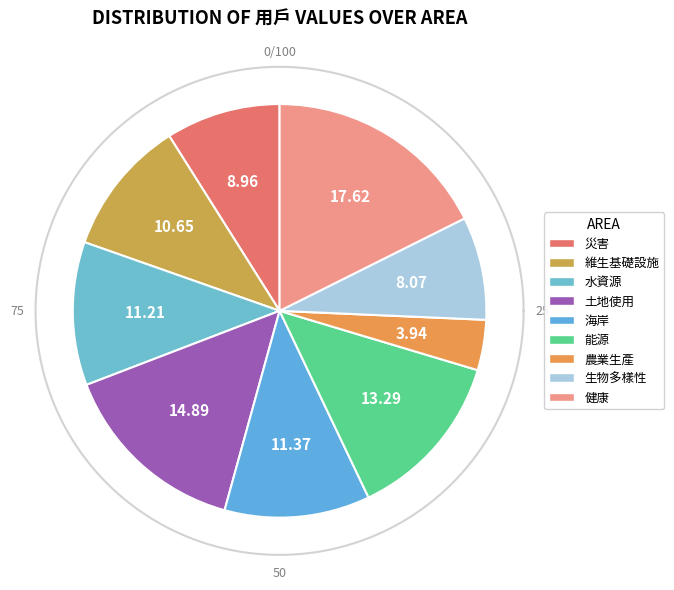

Rank the categories by value from highest to lowest.

健康, 土地使用, 能源, 海岸, 水資源, 維生基礎設施, 災害, 生物多樣性, 農業生產